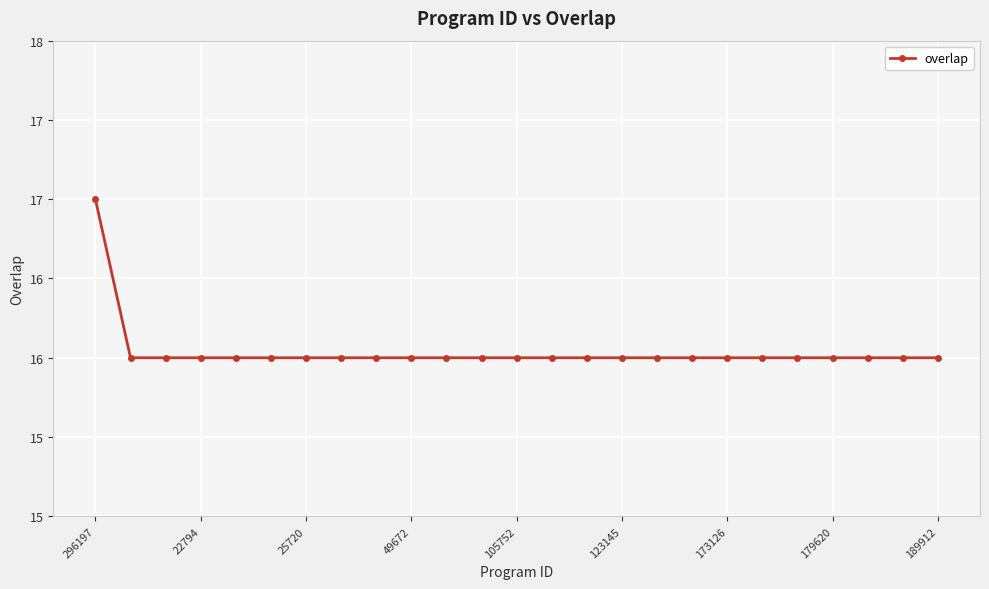

Reading left to right, extract all data points from this chart.

17	16	16	16	16	16	16	16	16	16	16	16	16	16	16	16	16	16	16	16	16	16	16	16	16